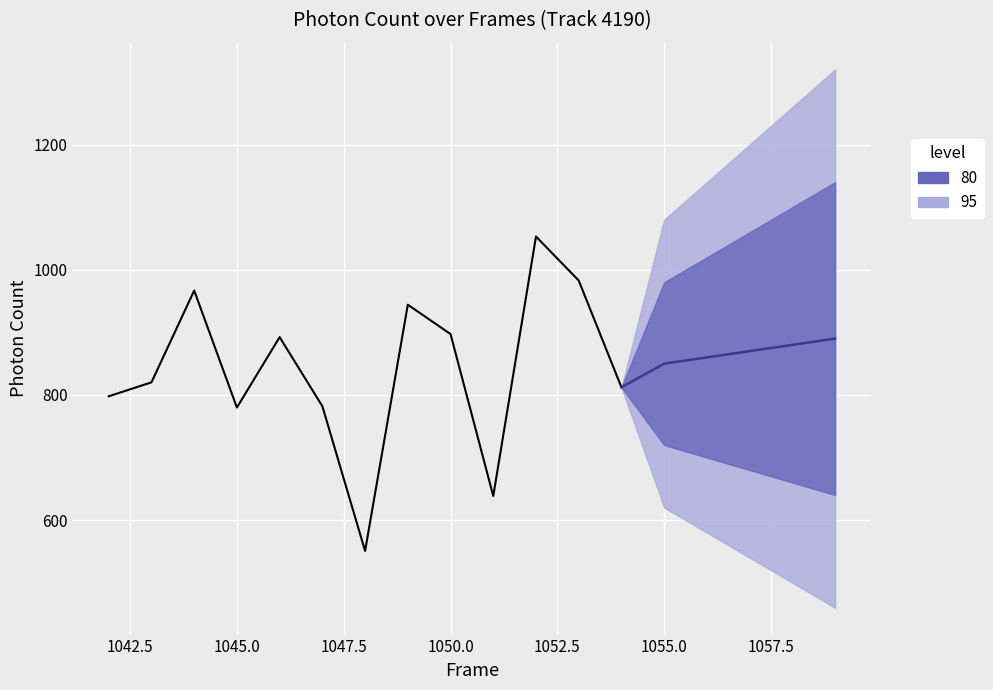

What is the minimum value shown in the chart?

550.7